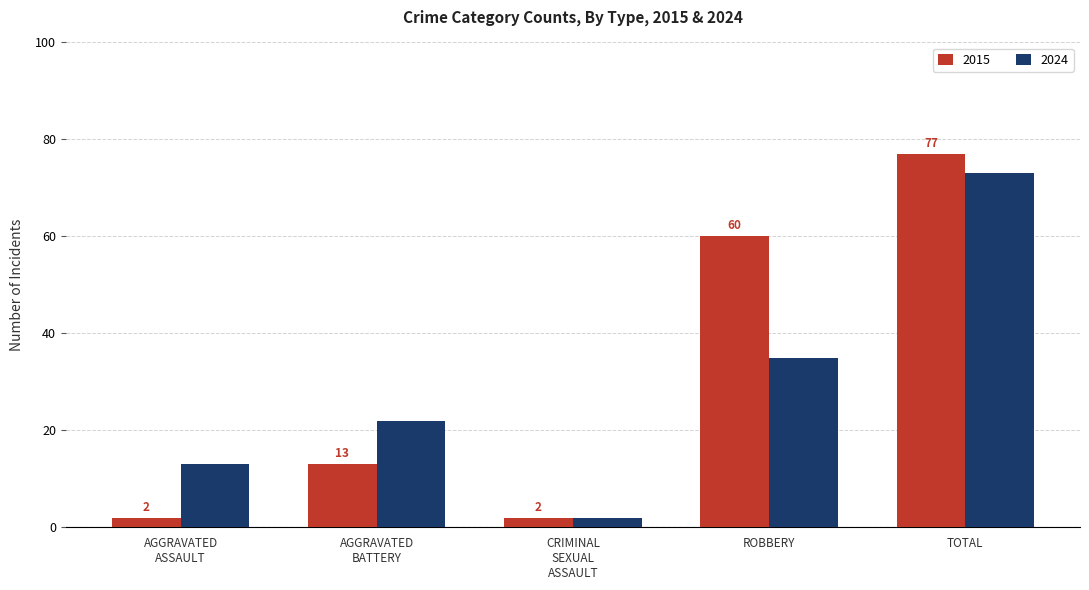

Reading right to left, extract all data points from this chart.

2015: 77	60	2	13	2
2024: 73	35	2	22	13